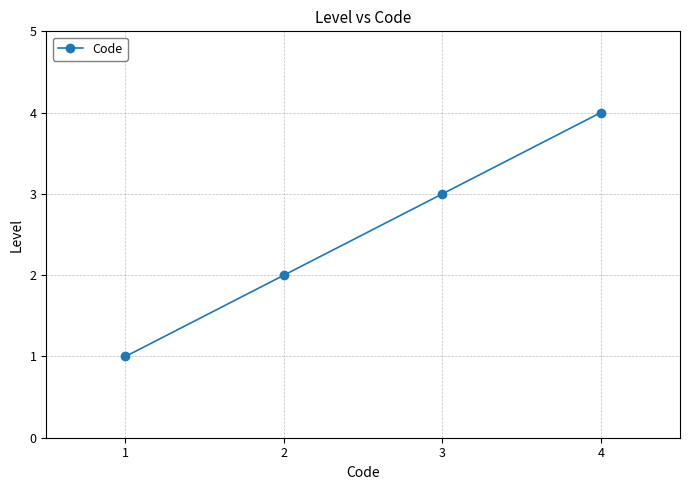

Rank the categories by value from highest to lowest.

4, 3, 2, 1